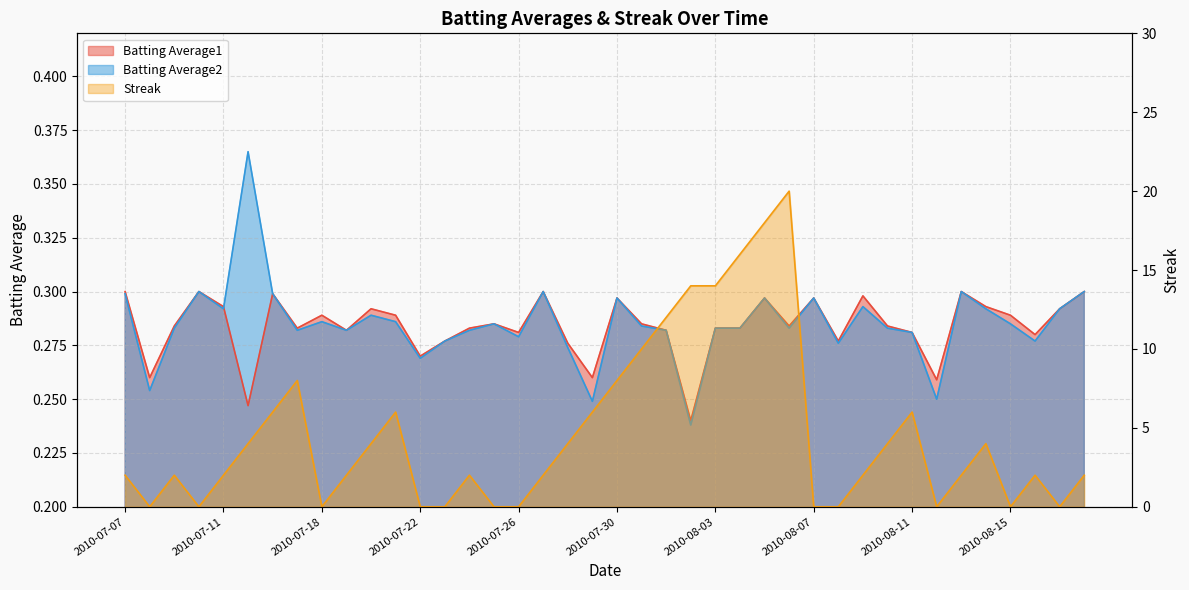

Where is Batting Average2 nearest to the value 0?

2010-08-02